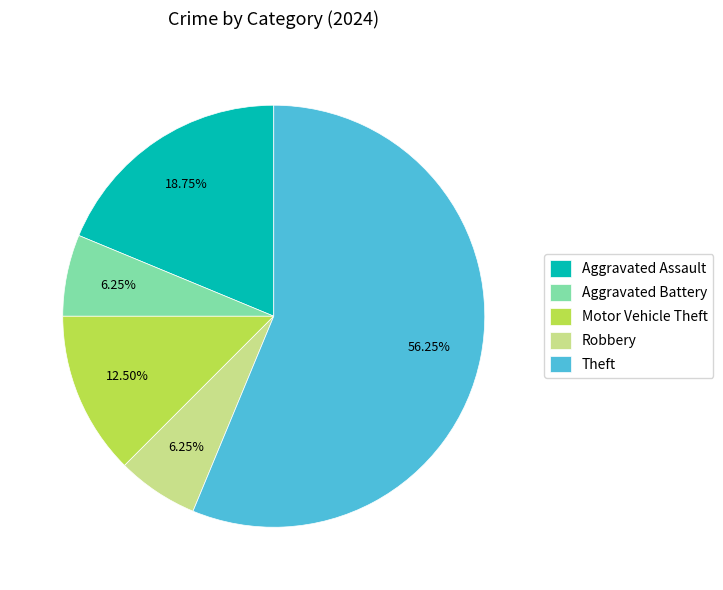

True or false: Aggravated Battery accounts for 15% of the total.

False